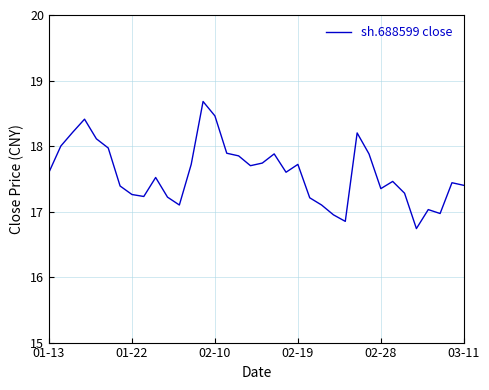

What is the greatest value displayed?

18.7